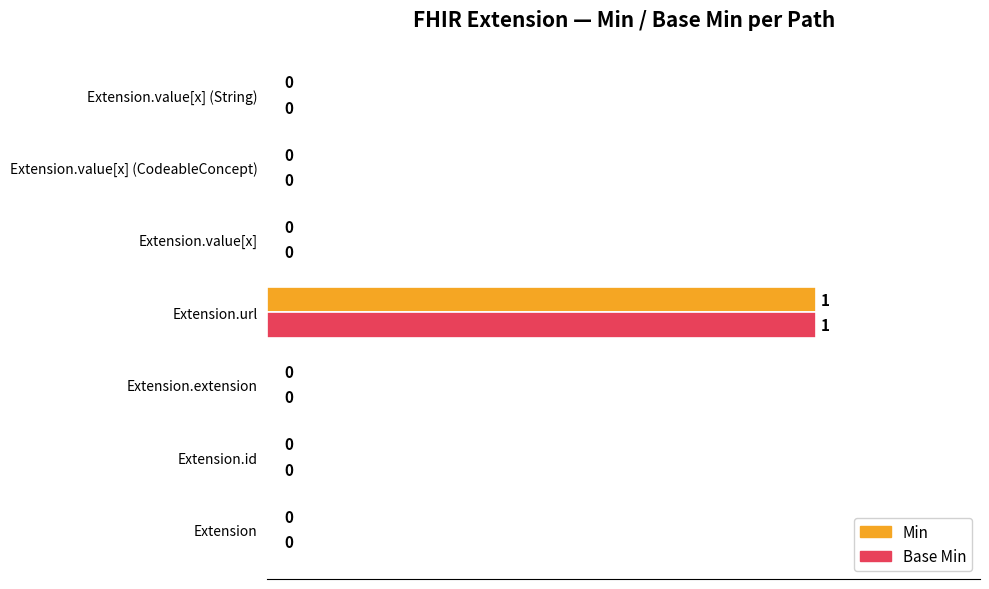

Which label corresponds to the largest value in the chart?

Extension.url